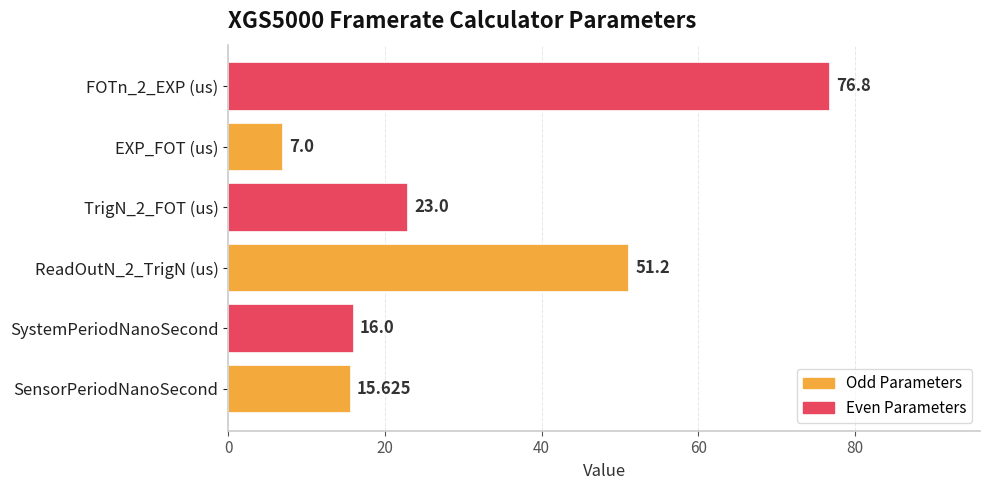

Between EXP_FOT (us) and SystemPeriodNanoSecond, which is larger?

SystemPeriodNanoSecond